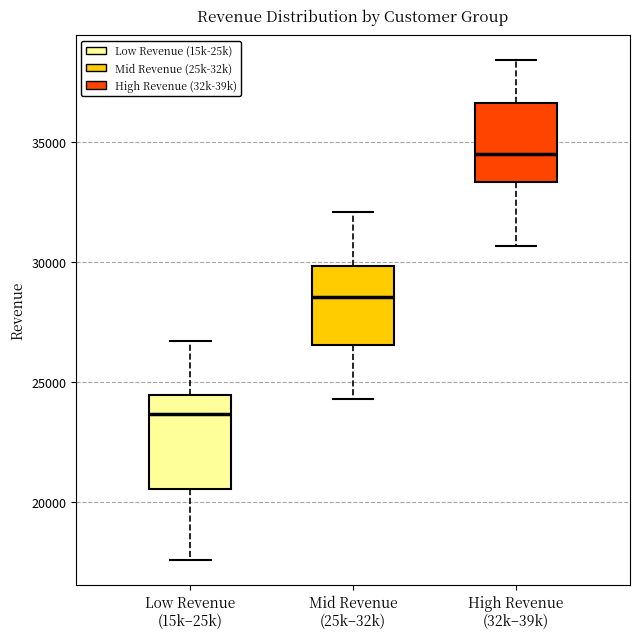

Reading left to right, transcribe this box plot: for each box, give where its median line is, the range the box spans, and where its two whiskers end, as read against the y-axis. The values are not printed on the chart, so give them approximately, as read against the axis.

Low Revenue (15k–25k): median 23500, box 20500 to 24500, whiskers 17500 to 26500
Mid Revenue (25k–32k): median 28500, box 26500 to 30000, whiskers 24500 to 32000
High Revenue (32k–39k): median 34500, box 33500 to 36500, whiskers 30500 to 38500